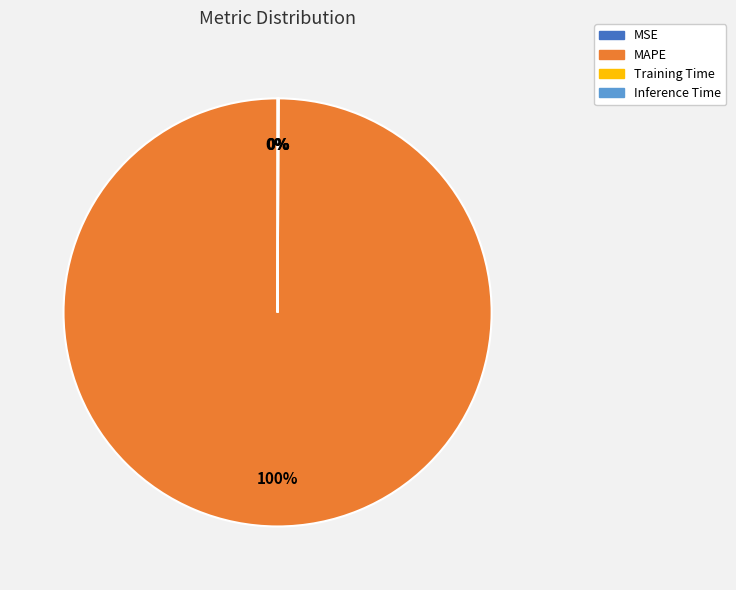

Does any single category account for the majority?

Yes